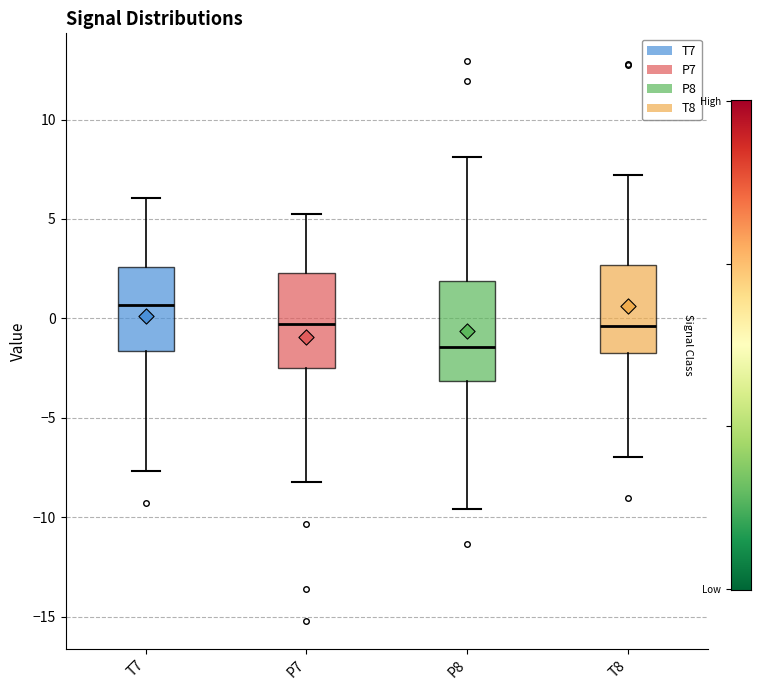

Where does the median line of the box for P7 sit on the y-axis? The values are not printed on the chart, so give them approximately, as read against the axis.

-0.5